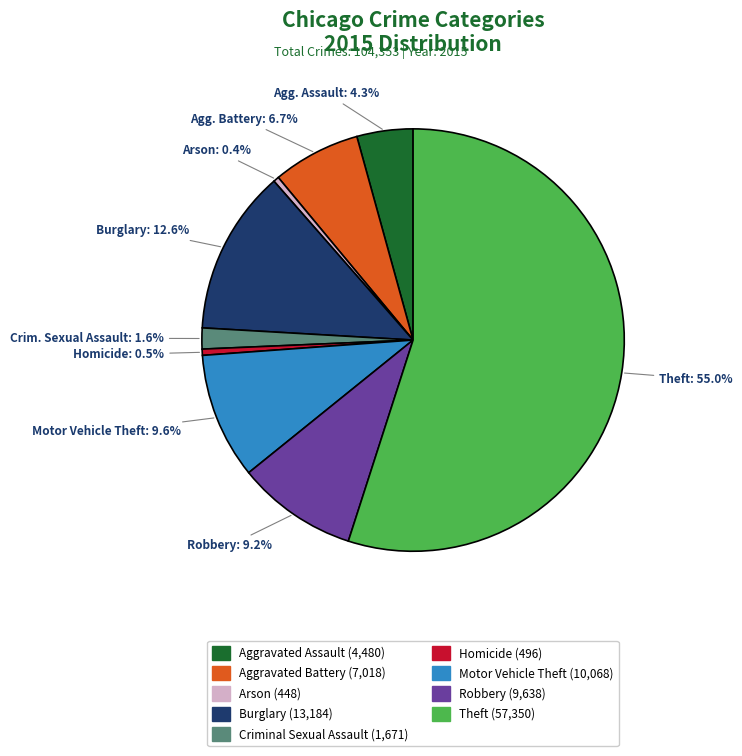

Which has a higher value, Burglary or Robbery?

Burglary